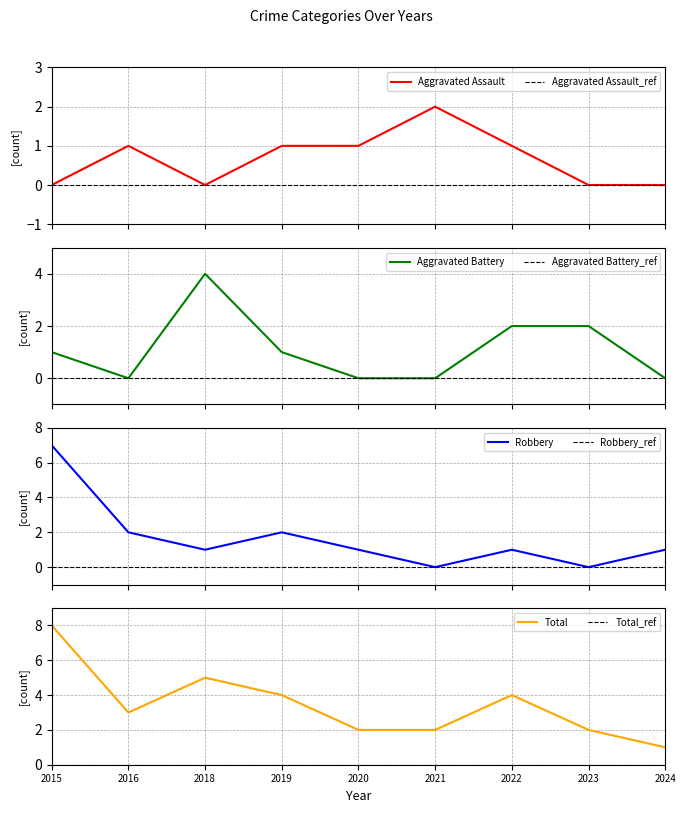

Between 2022 and 2023, which series saw the biggest shift?

Total